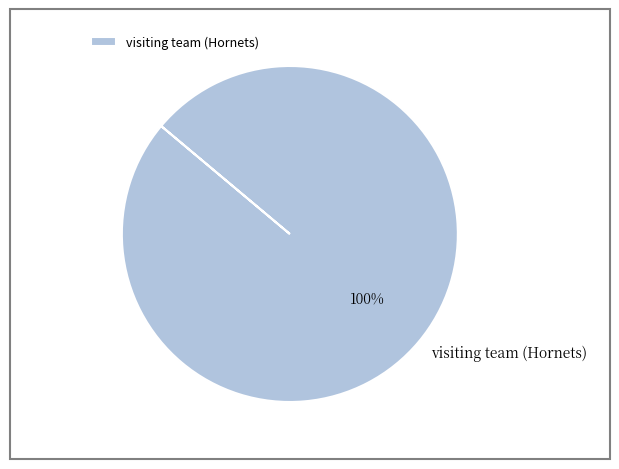

Rank the categories by value from highest to lowest.

visiting team (Hornets)